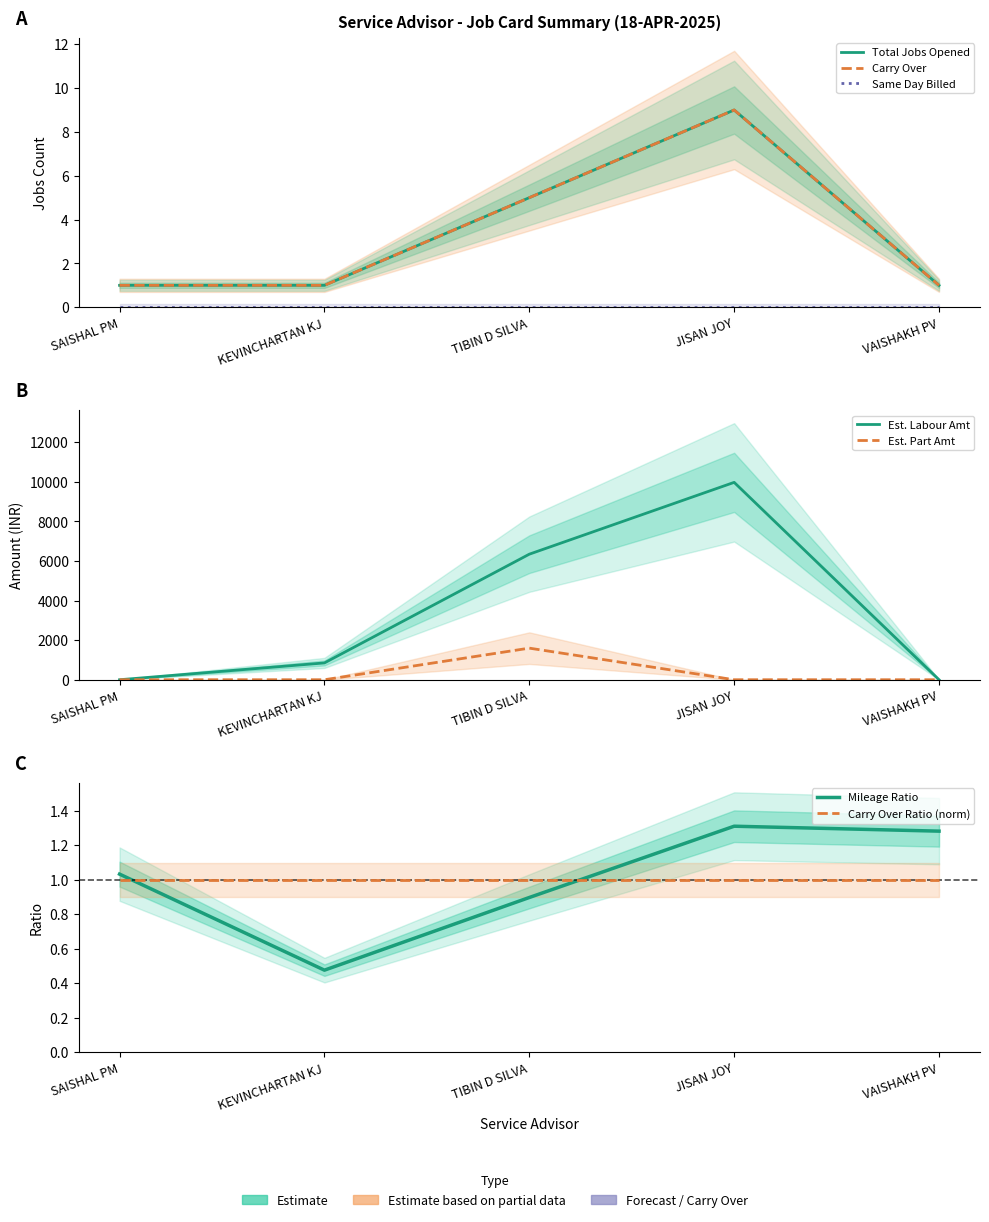

True or false: Total Jobs Carry Over and Total Jobs Opened cross at least once.

False